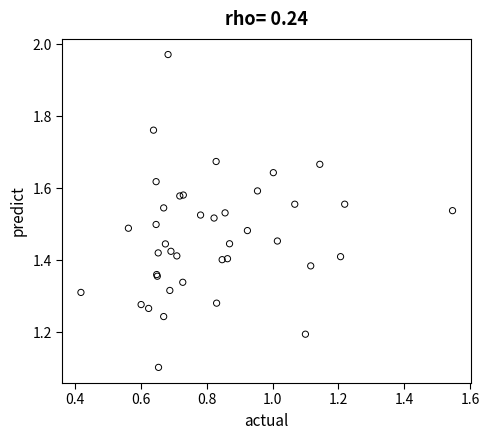

What Y value in the scatter plot is closest to 1?

1.1